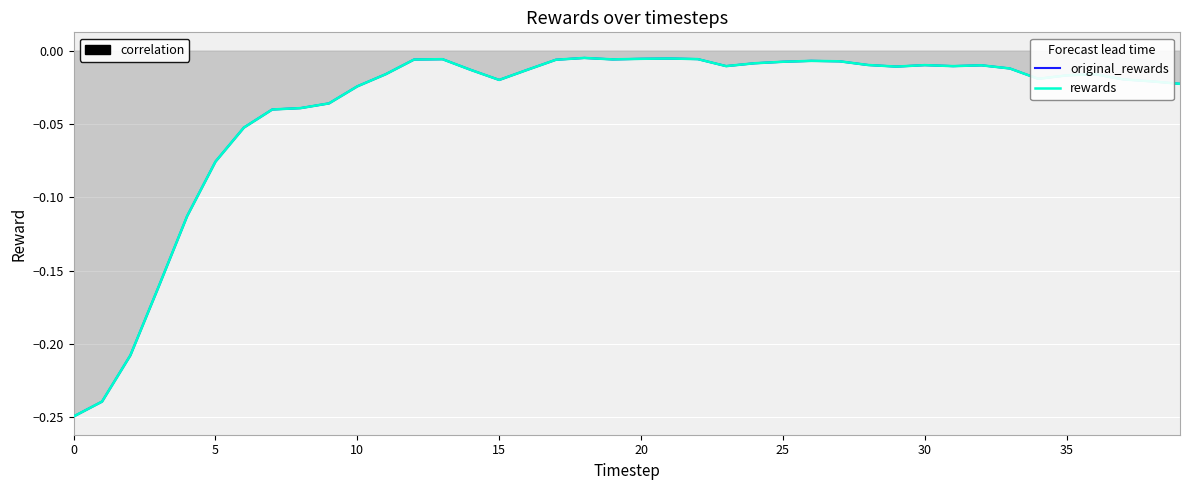

What is the label of the 12th point from the left?

11